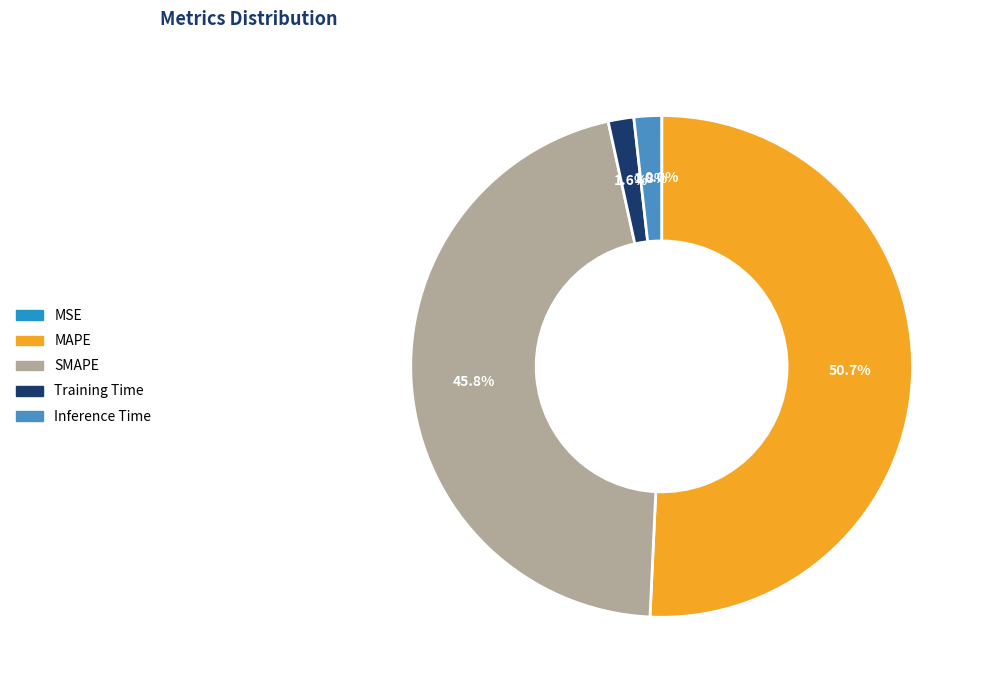

True or false: SMAPE accounts for 46% of the total.

True